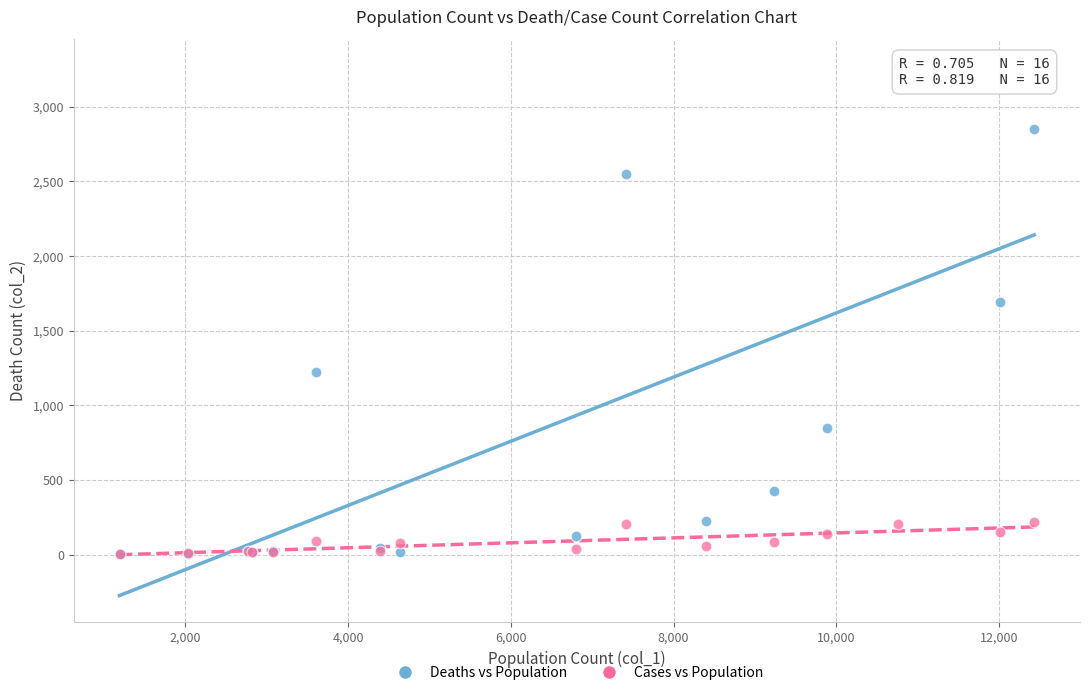

Across all series, what Y value is closest to 1638?

1690